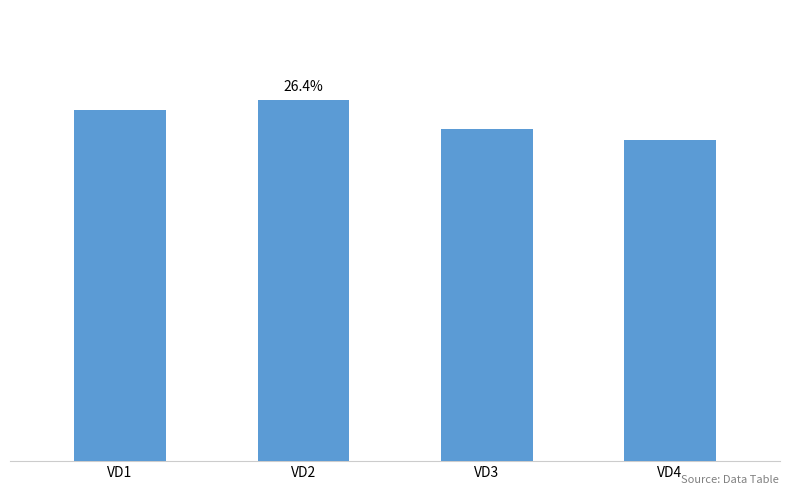

What is the sum of all values?

64.7